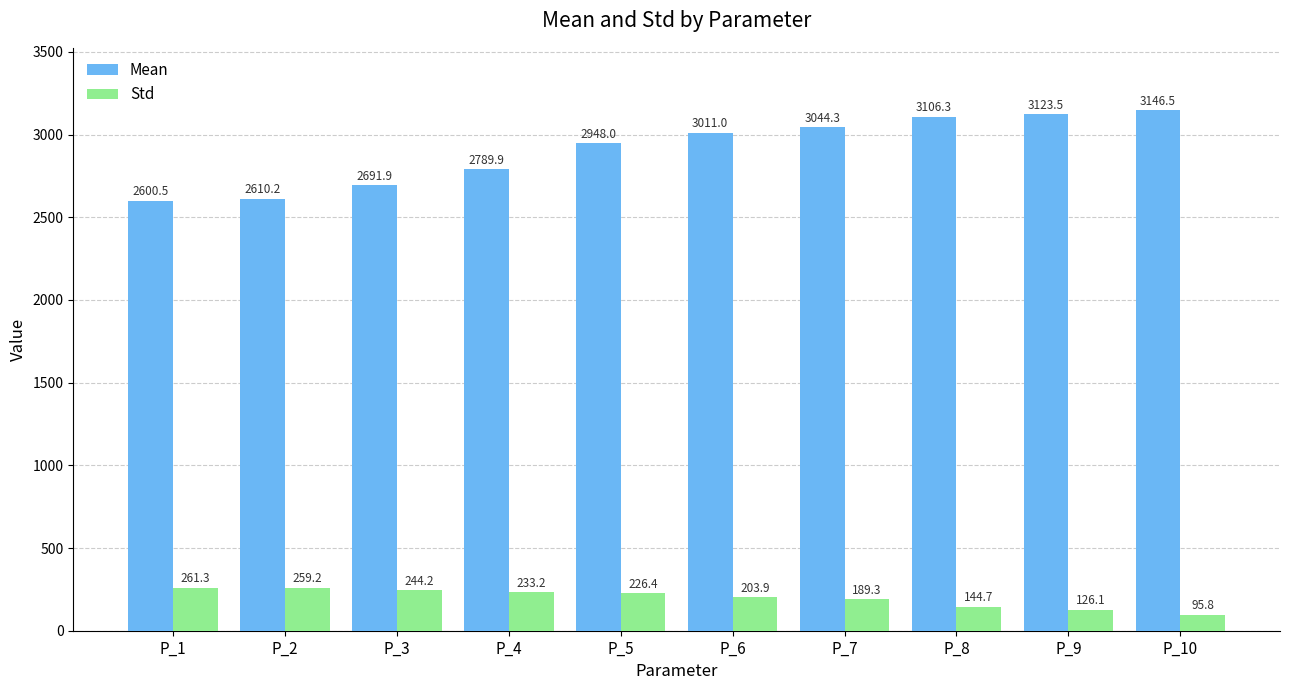

How many bars are there in total?

20